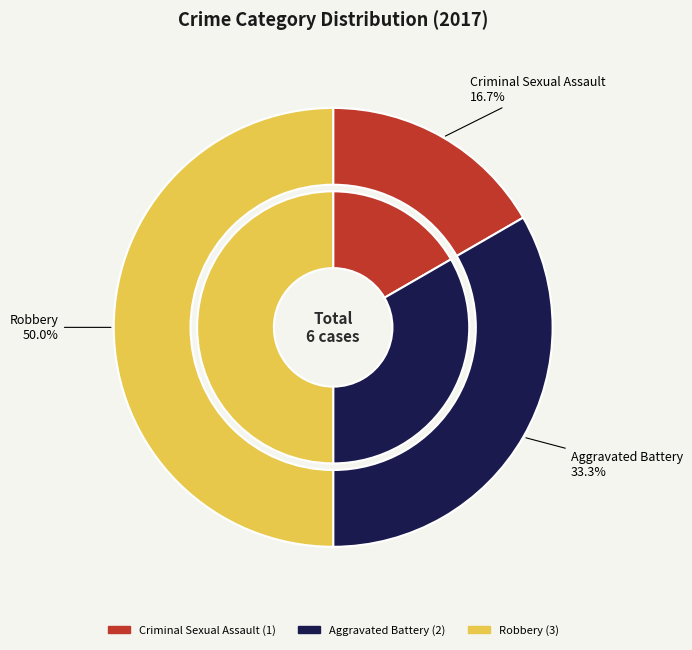

Rank the categories by value from highest to lowest.

Robbery, Aggravated Battery, Criminal Sexual Assault